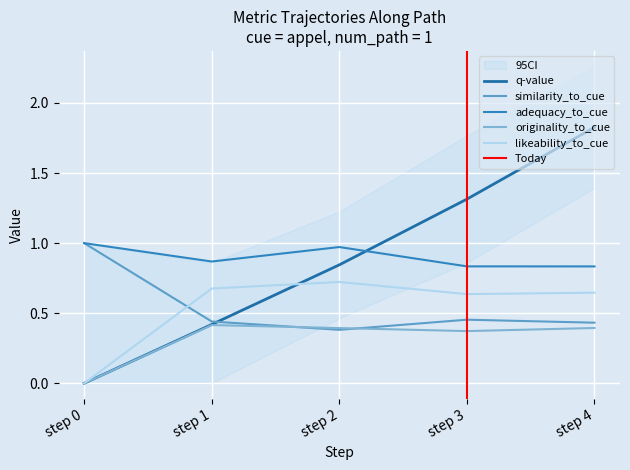

Which series has the largest range (max minus min)?

q-value